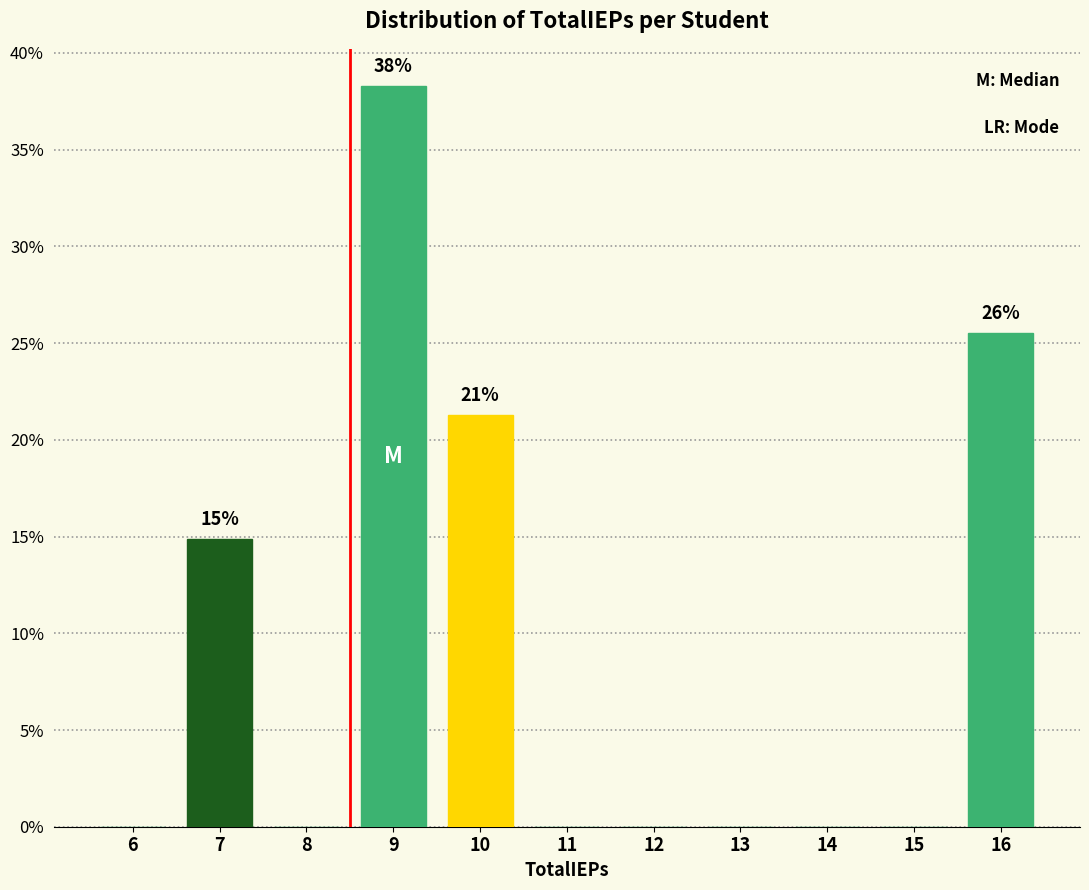

Reading right to left, transcribe all the data shown in this chart.

16=25.5	15=0.0	14=0.0	13=0.0	12=0.0	11=0.0	10=21.3	9=38.3	8=0.0	7=14.9	6=0.0